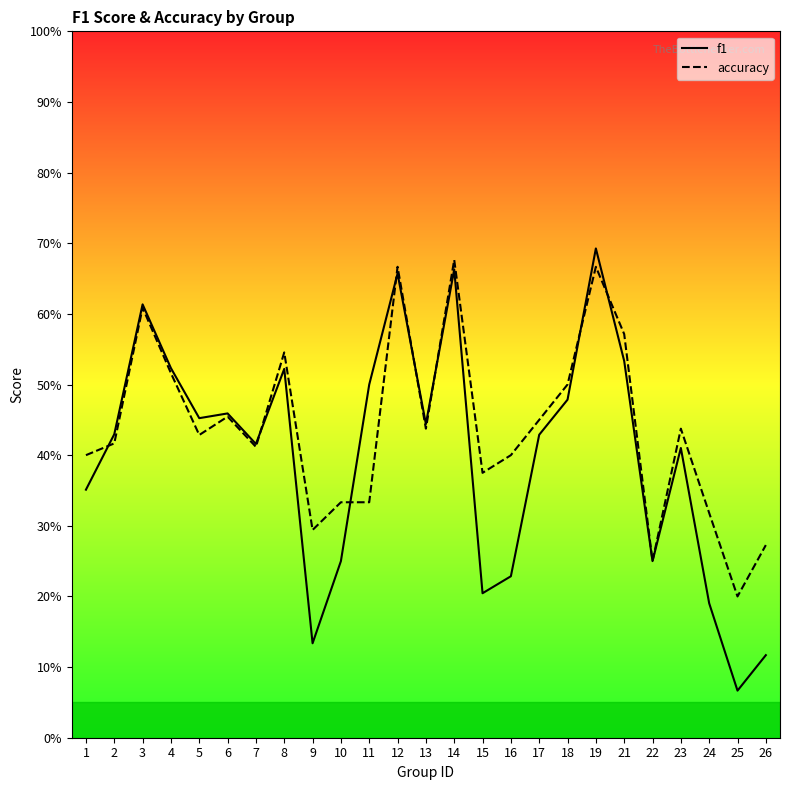

How many interior local peaks does the accuracy series have?

7